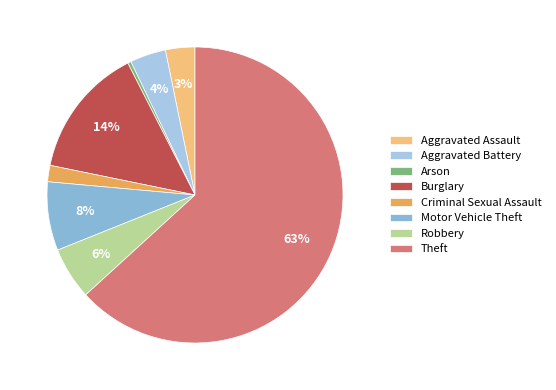

Does any single category account for the majority?

Yes